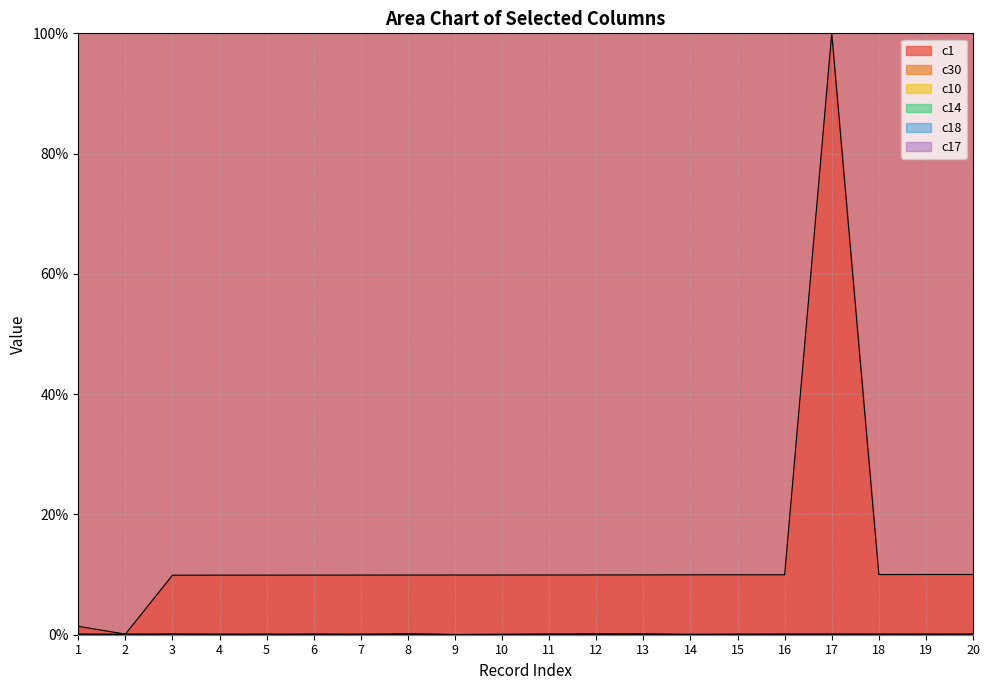

Rank the series by their maximum value, from lowest to highest.

c14, c17, c18, c10, c30, c1